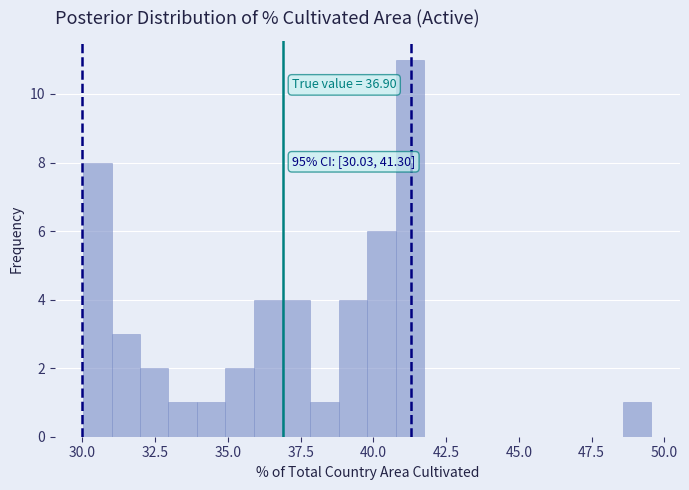

Read against the x-axis, roughly where is the centre of the tallest bar?

41.0